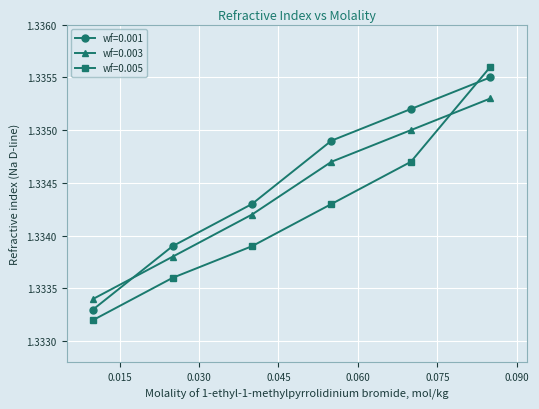

What is the sum of all wf=0.003 values?

8.0